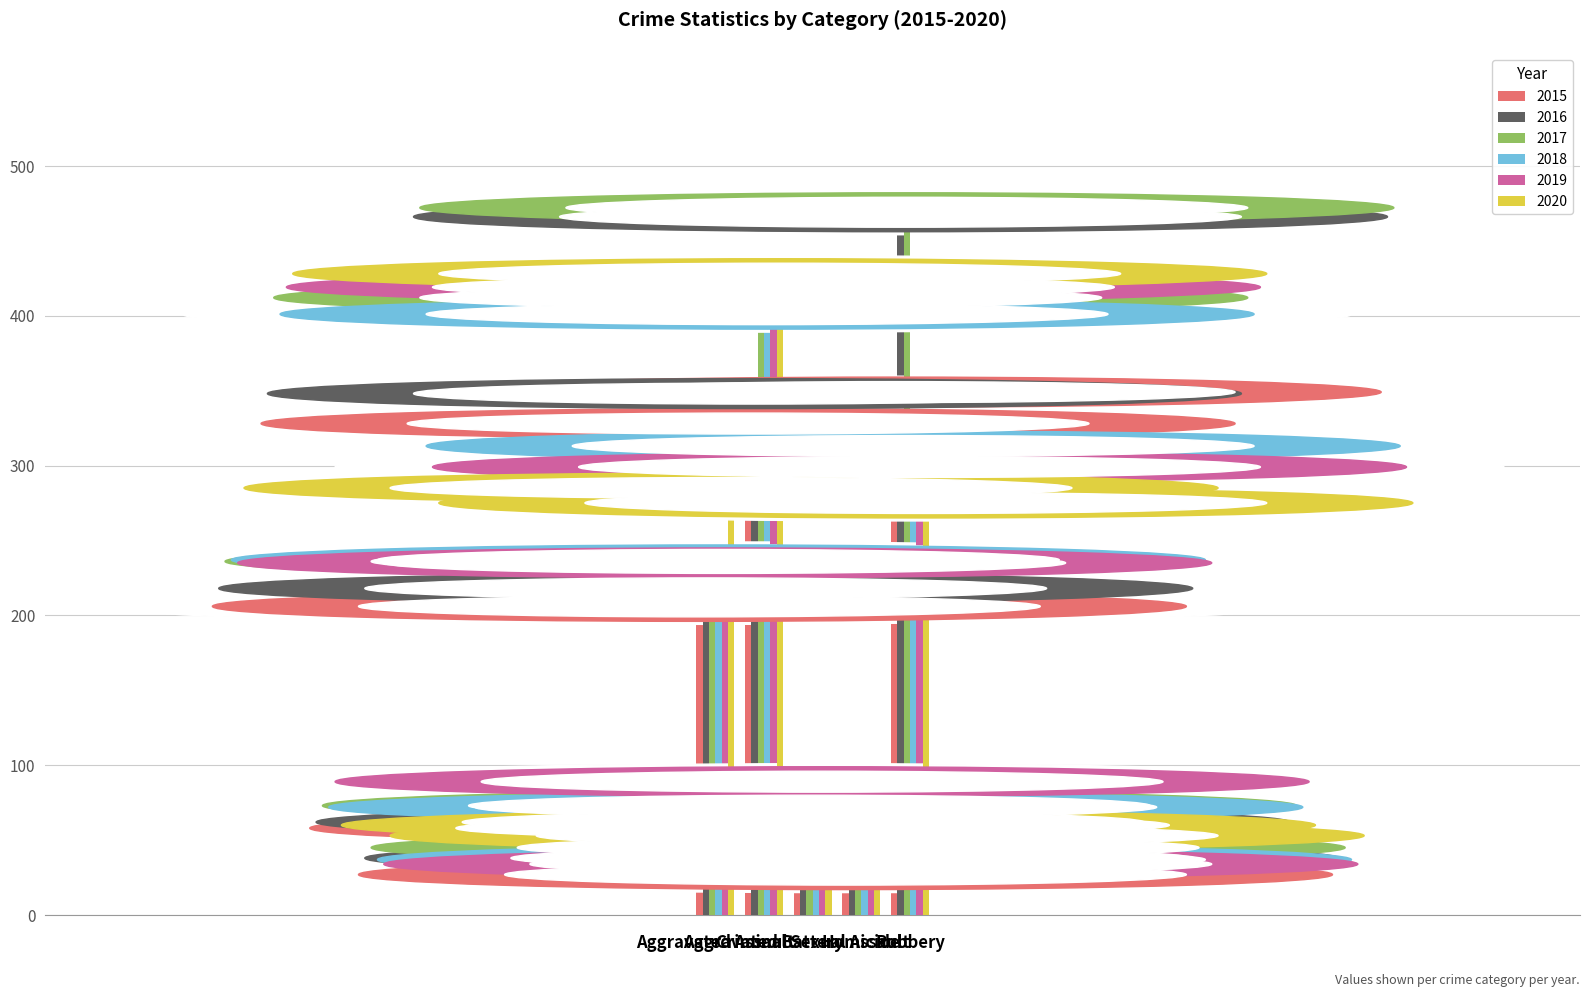

What is the sum of all 2016 values?

1072